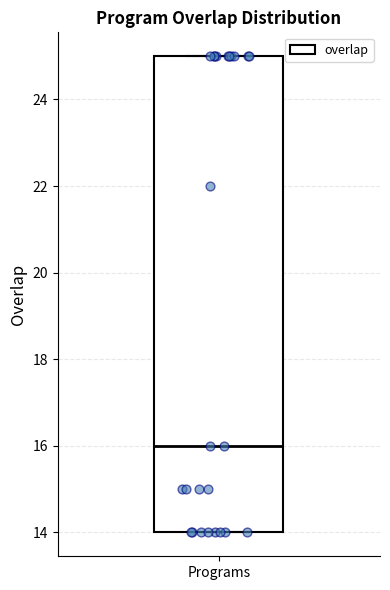

Transcribe this box plot: give where the median line is, the range the box spans, and where the two whiskers end, as read against the y-axis. The values are not printed on the chart, so give them approximately, as read against the axis.

median 16, box 14 to 25, whiskers 14 to 25